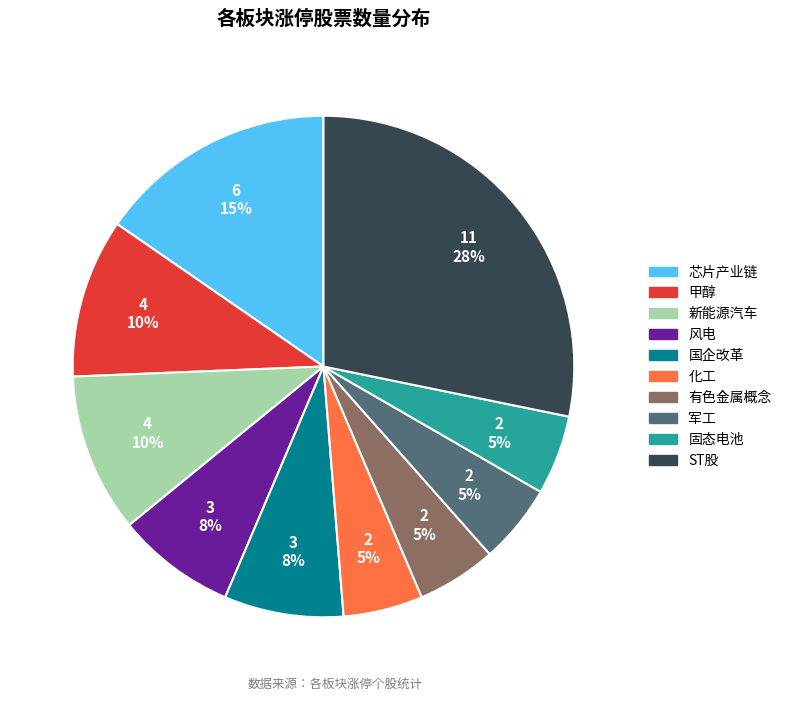

What is the largest slice in the pie chart?

ST股